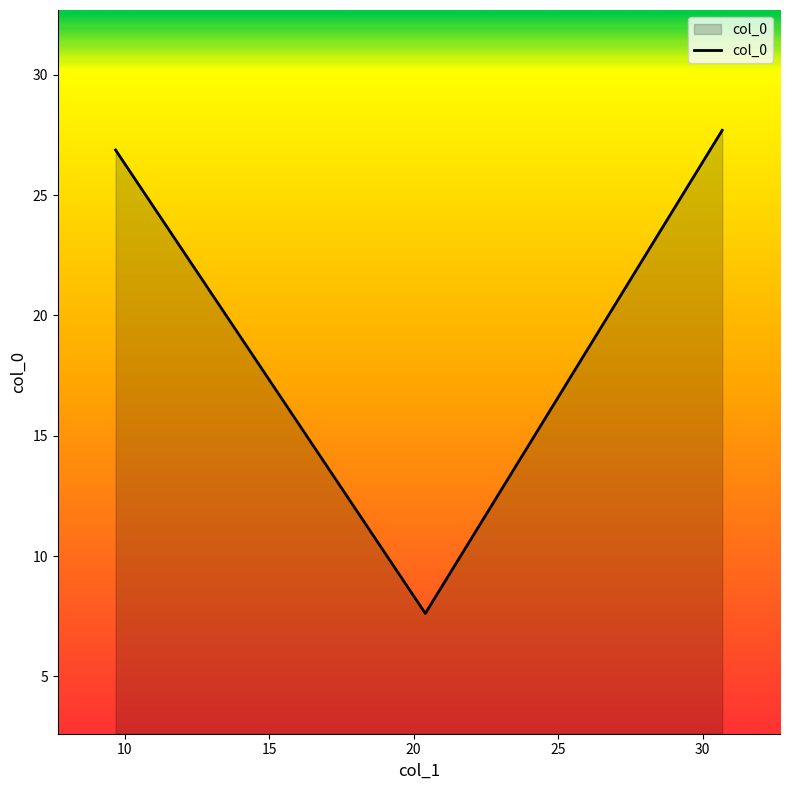

What is the sum of the values at 10 and 15?

34.5